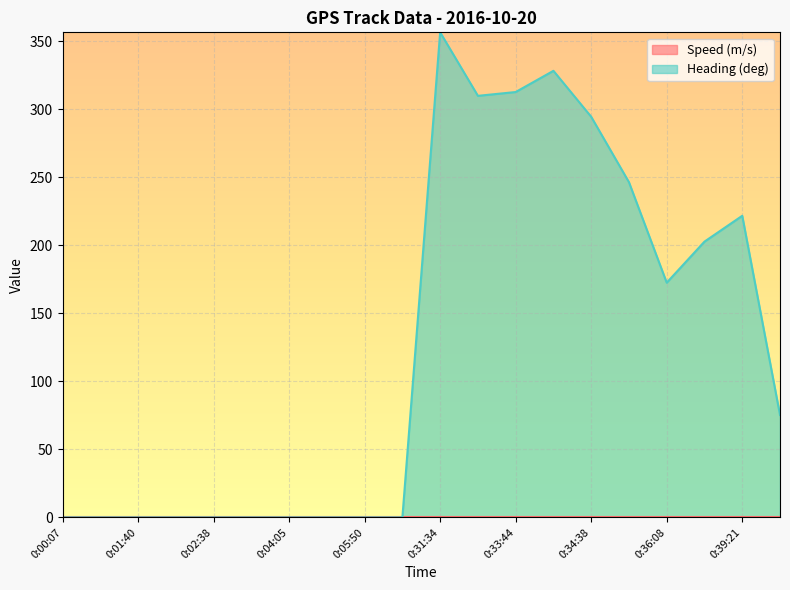

True or false: the data has more than 0 interior local peaks.

True